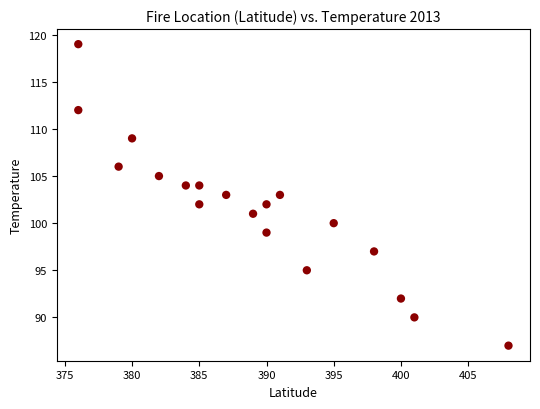

What is the range of X values (max minus min)?

32